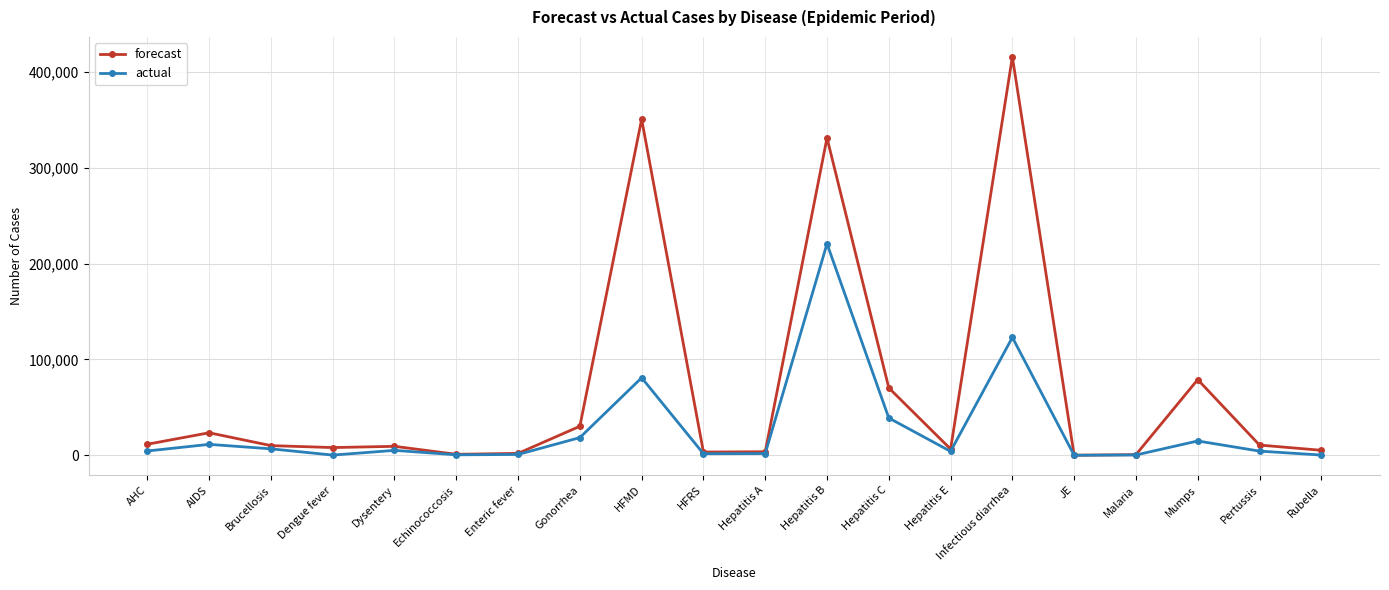

At which category does actual reach its first local valley?

Dengue fever